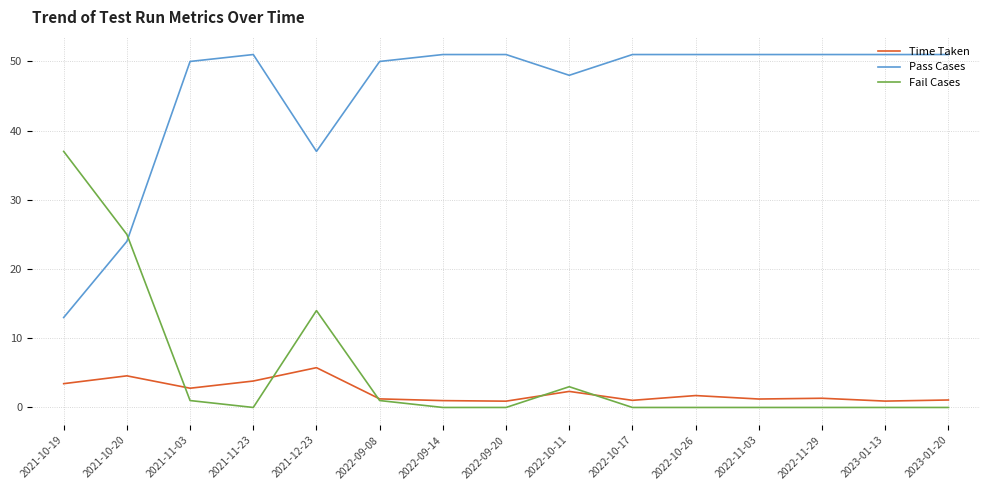

What are all the series names shown in the legend?

Time Taken, Pass Cases, Fail Cases